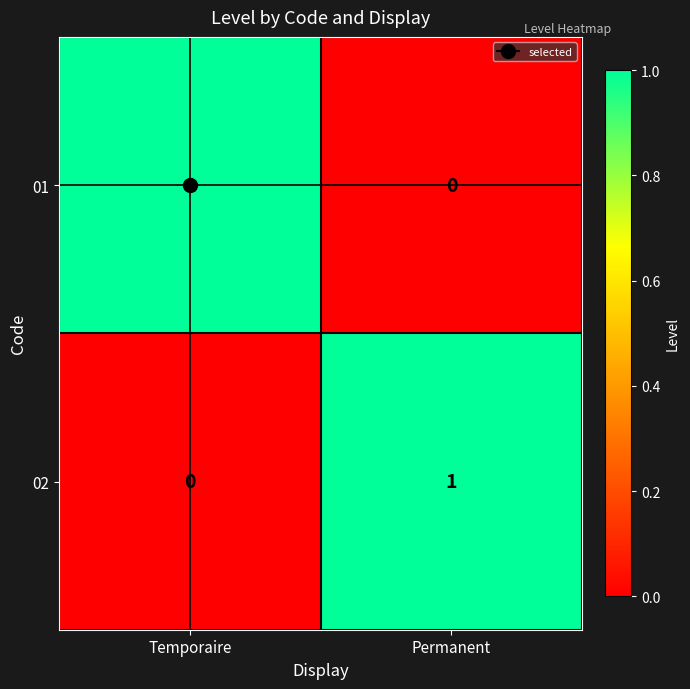

At which label is 01 closest to 0?

Permanent